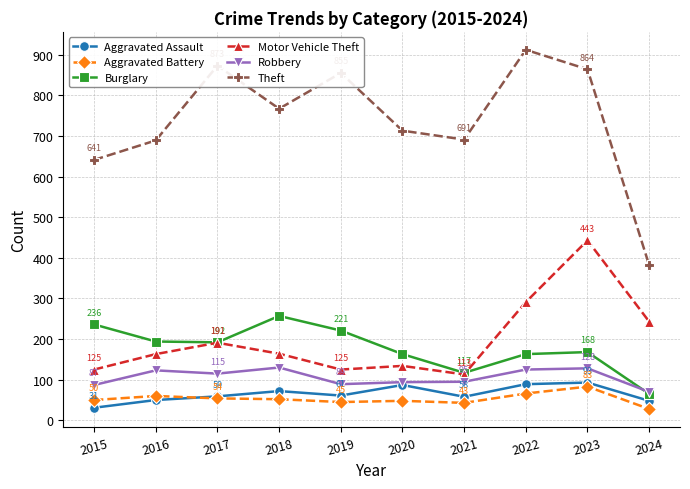

Which category has the lowest value in the Motor Vehicle Theft series?

2021